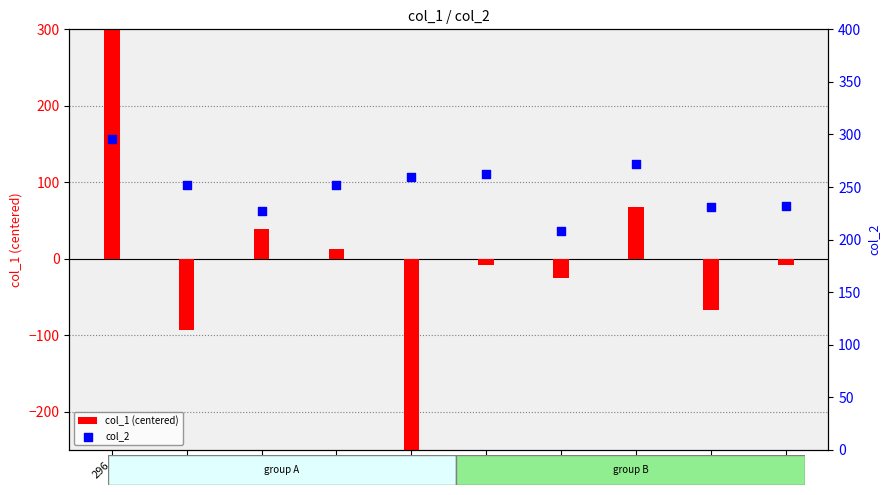

Which series has the largest Y range (max minus min)?

col_1 (centered)